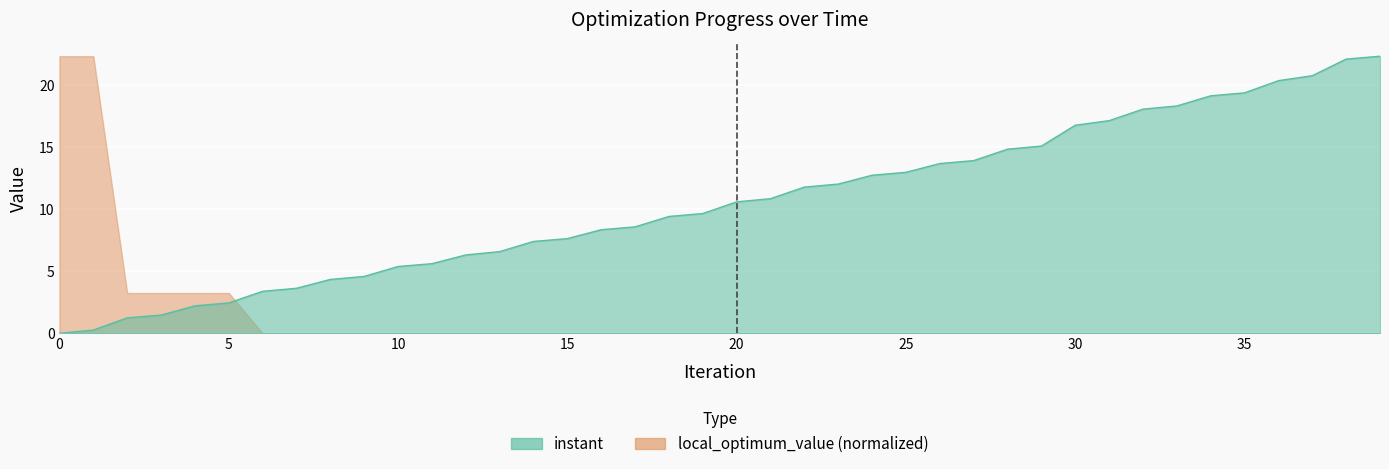

What is the difference between the values at 35 and 25?

6.4